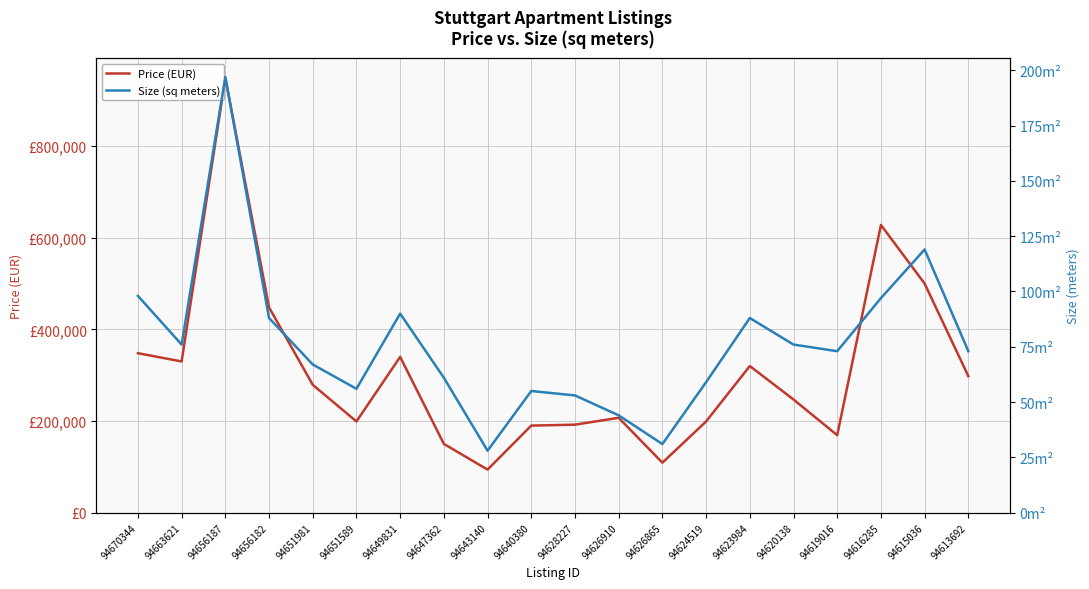

Reading left to right, extract all data points from this chart.

Price (EUR): 348000	330000	949000	448000	279000	199000	340000	150000	93900	190000	192000	207000	109000	199000	320000	247000	169000	628000	500000	298000
Size (sq meters): 98	76	197	88	67	56	90	61	28	55	53	44	31	59	88	76	73	97	119	73